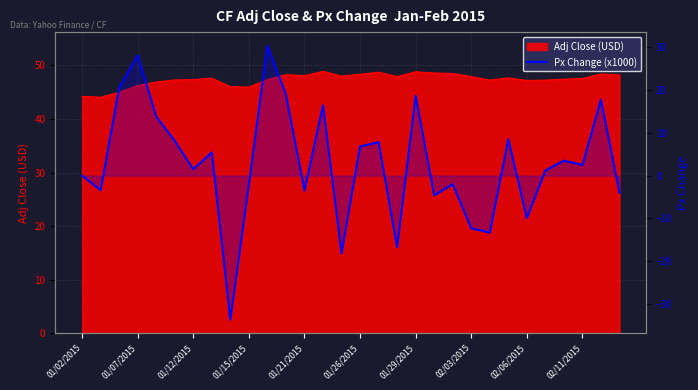

What is the value of the 30th point from the left?

-4.0